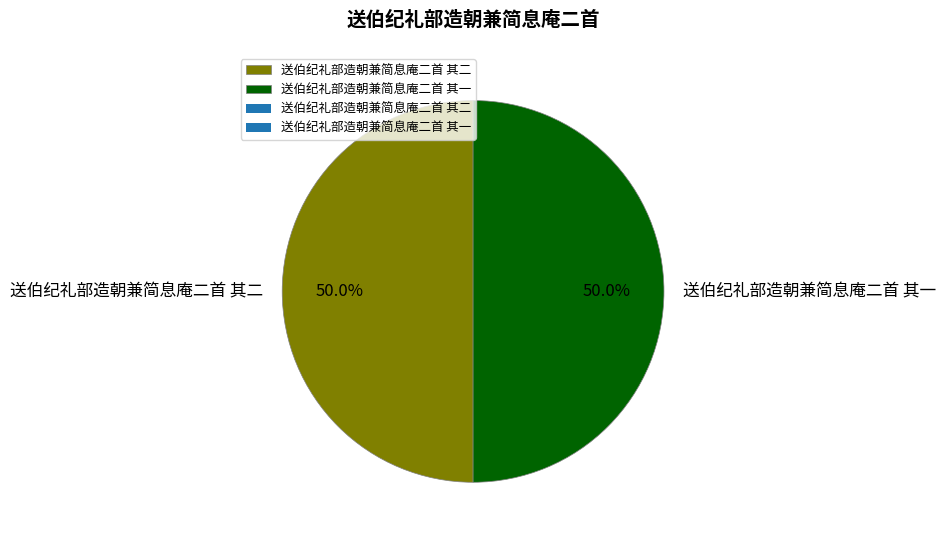

True or false: 送伯纪礼部造朝兼简息庵二首 其一 accounts for 50% of the total.

True